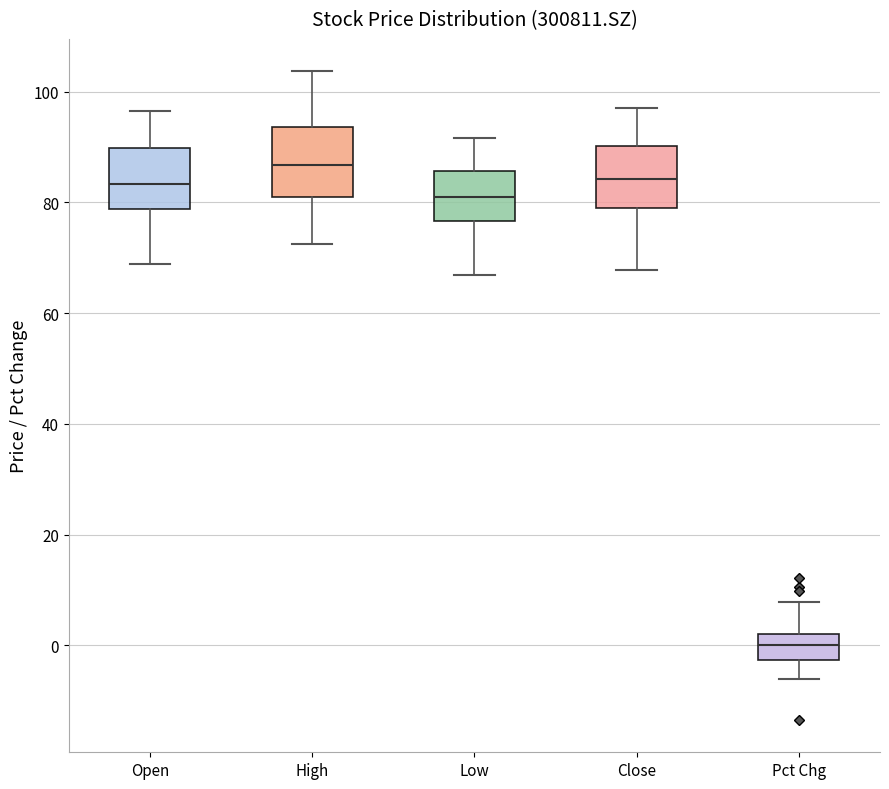

Reading left to right, read every box against the y-axis: the position of its median line, the range the box covers, and the ends of its whiskers. The values are not printed on the chart, so give them approximately, as read against the axis.

Open: median 84, box 78 to 90, whiskers 68 to 96
High: median 86, box 82 to 94, whiskers 72 to 104
Low: median 80, box 76 to 86, whiskers 66 to 92
Close: median 84, box 78 to 90, whiskers 68 to 98
Pct Chg: median 0, box -2 to 2, whiskers -6 to 8